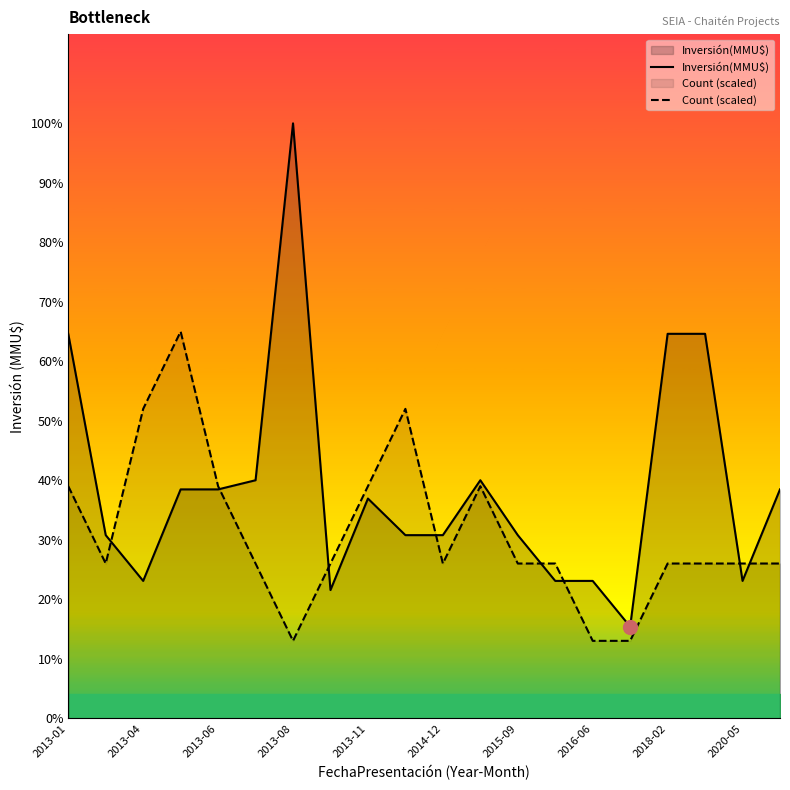

What is the difference between the second highest and minimum values in the Inversión(MMU$) series?

3200